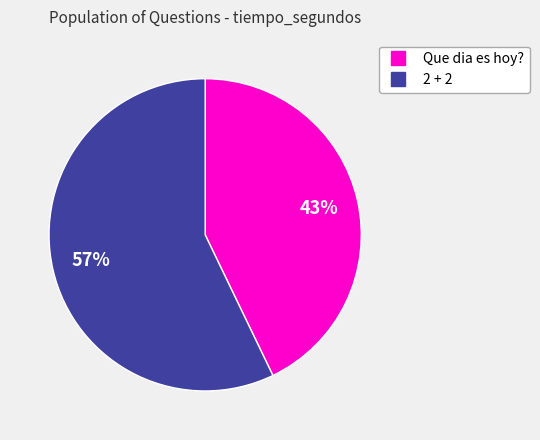

How many segments does this pie chart have?

2